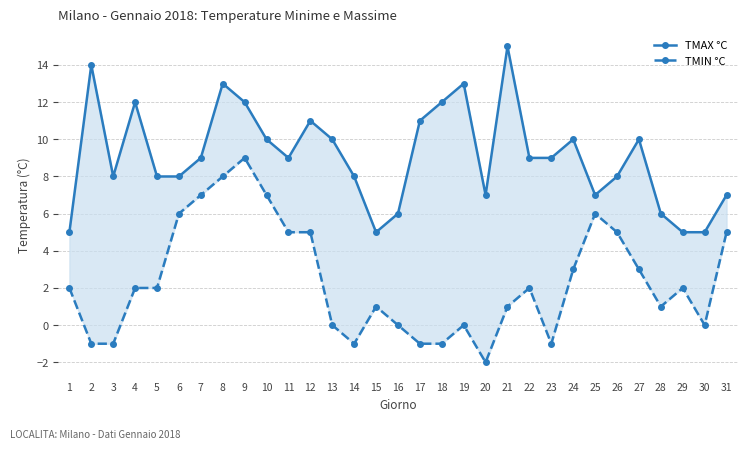

Reading left to right, transcribe all the data shown in this chart.

TMAX °C: 1=5	2=14	3=8	4=12	5=8	6=8	7=9	8=13	9=12	10=10	11=9	12=11	13=10	14=8	15=5	16=6	17=11	18=12	19=13	20=7	21=15	22=9	23=9	24=10	25=7	26=8	27=10	28=6	29=5	30=5	31=7
TMIN °C: 1=2	2=-1	3=-1	4=2	5=2	6=6	7=7	8=8	9=9	10=7	11=5	12=5	13=0	14=-1	15=1	16=0	17=-1	18=-1	19=0	20=-2	21=1	22=2	23=-1	24=3	25=6	26=5	27=3	28=1	29=2	30=0	31=5